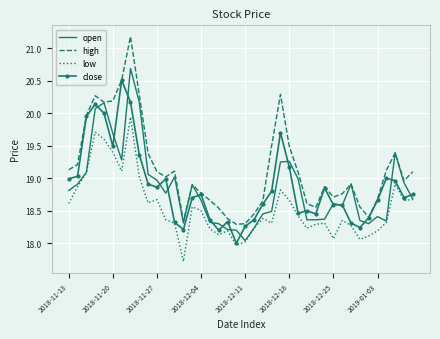

What is the minimum value shown in the chart?

17.7